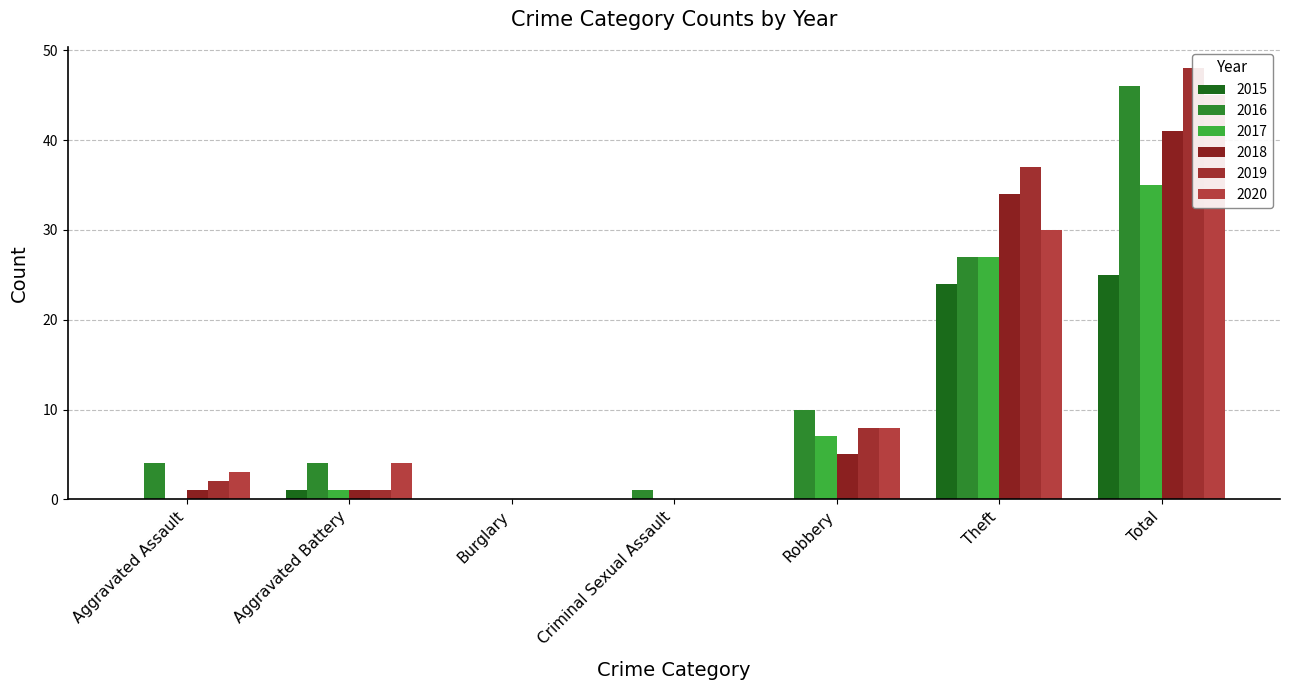

Between Aggravated Battery and Criminal Sexual Assault, which series saw the biggest shift?

2020